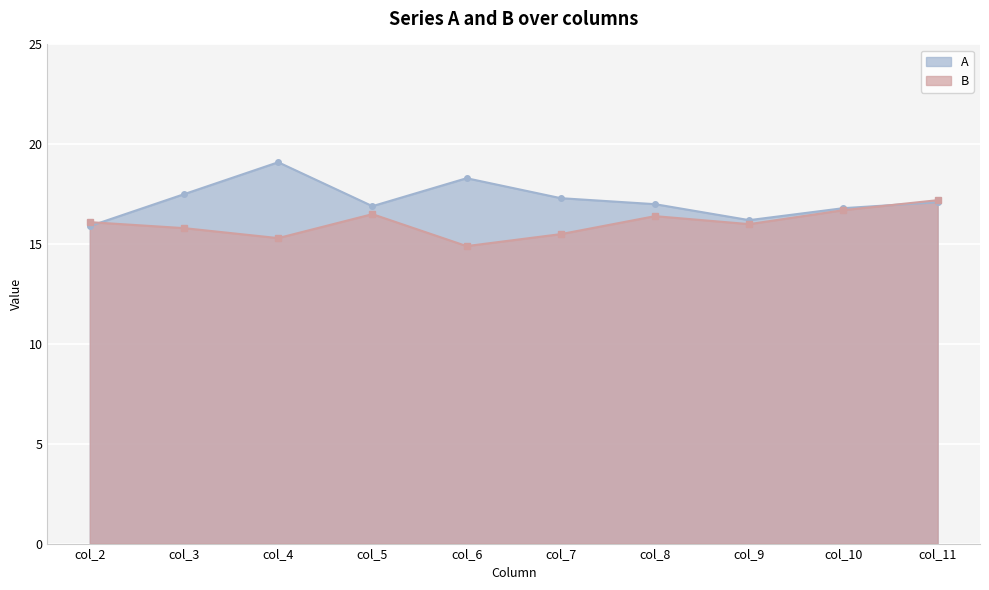

List the series in order of their overall mean, highest first.

A, B